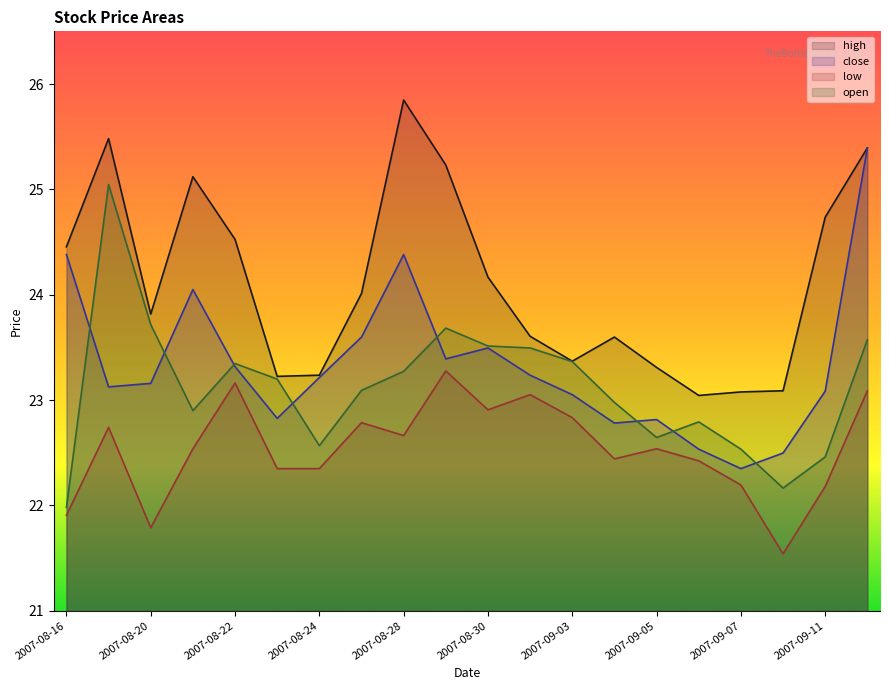

Does the chart display data point markers on the line(s)?

No